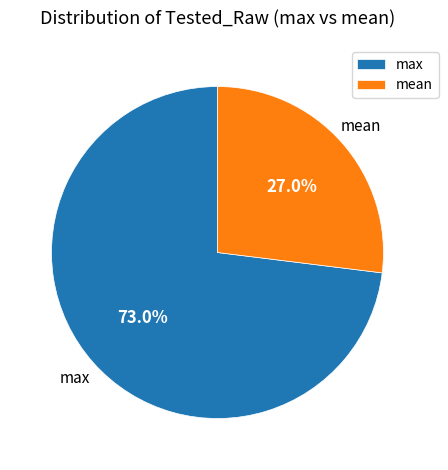

Which has a higher value, max or mean?

max